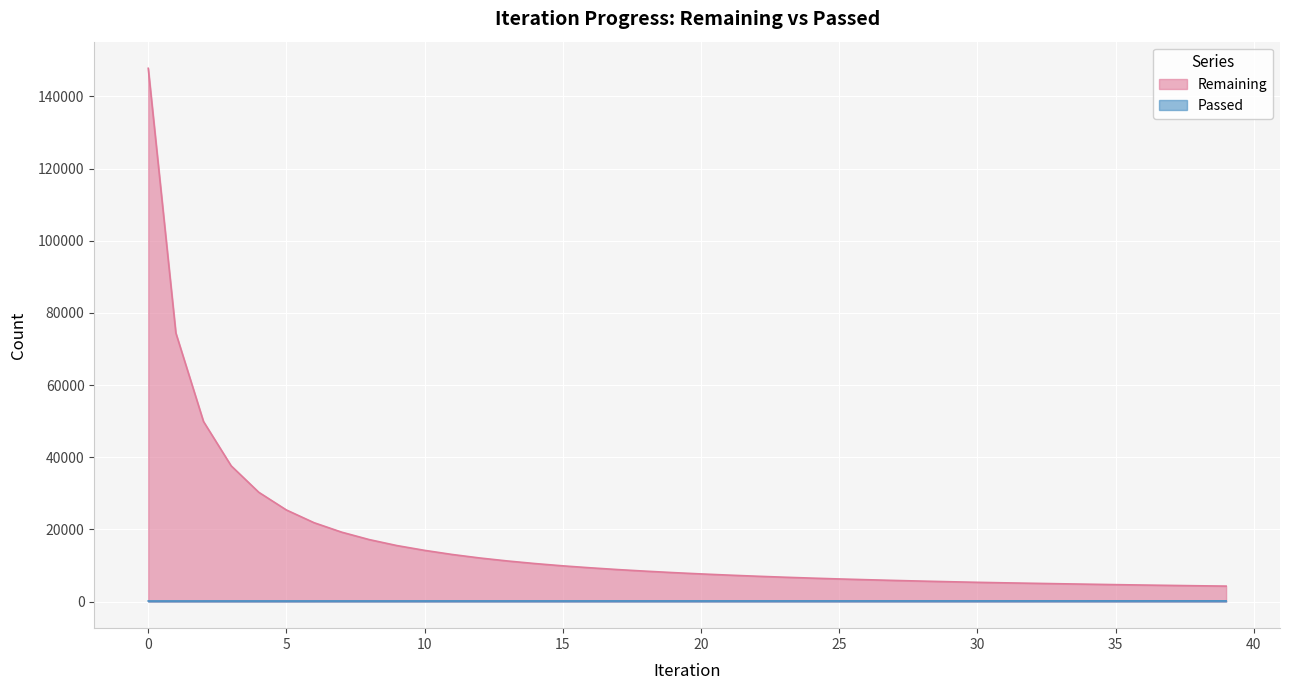

Reading right to left, extract all data points from this chart.

Remaining: 39=4268	38=4359	37=4461	36=4564	35=4675	34=4797	33=4918	32=5048	31=5175	30=5317	29=5481	28=5655	27=5840	26=6040	25=6250	24=6484	23=6739	22=7015	21=7316	20=7644	19=8006	18=8408	17=8844	16=9338	15=9882	14=10513	13=11232	12=12060	11=13031	10=14176	9=15501	8=17151	7=19216	6=21840	5=25366	4=30271	3=37611	2=49883	1=74411	0=147763
Passed: 39=177	38=176	37=176	36=175	35=174	34=173	33=173	32=172	31=171	30=170	29=169	28=168	27=168	26=167	25=166	24=166	23=165	22=165	21=164	20=163	19=163	18=162	17=162	16=161	15=160	14=160	13=159	12=158	11=158	10=157	9=156	8=155	7=154	6=153	5=153	4=152	3=151	2=150	1=149	0=147